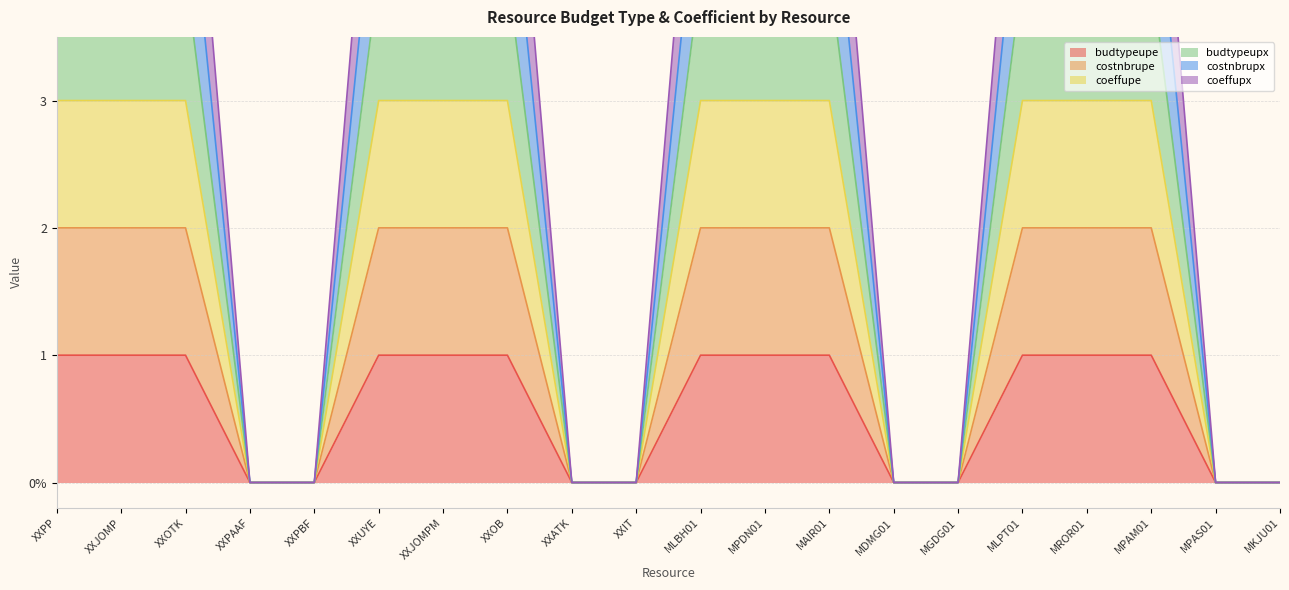

At which category is the sum across all series the highest?

XXPP